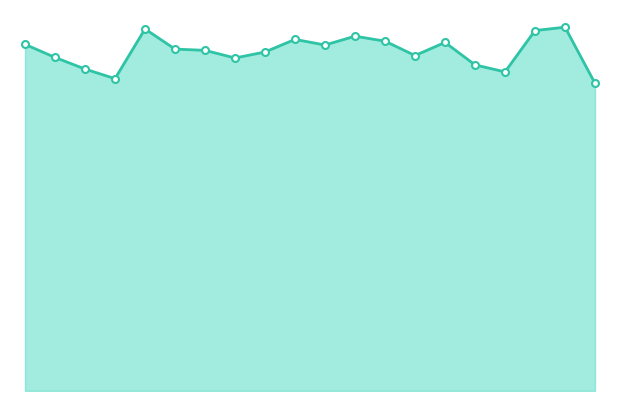

What is the smallest value displayed?

25.3